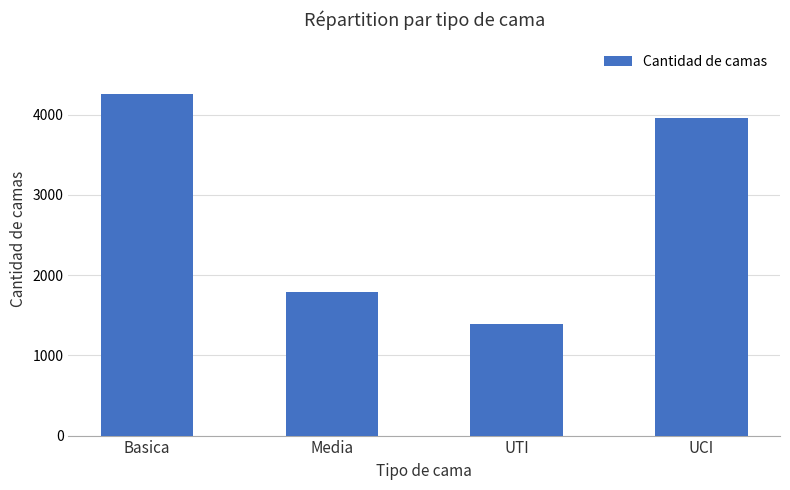

What is the minimum value shown in the chart?

1390